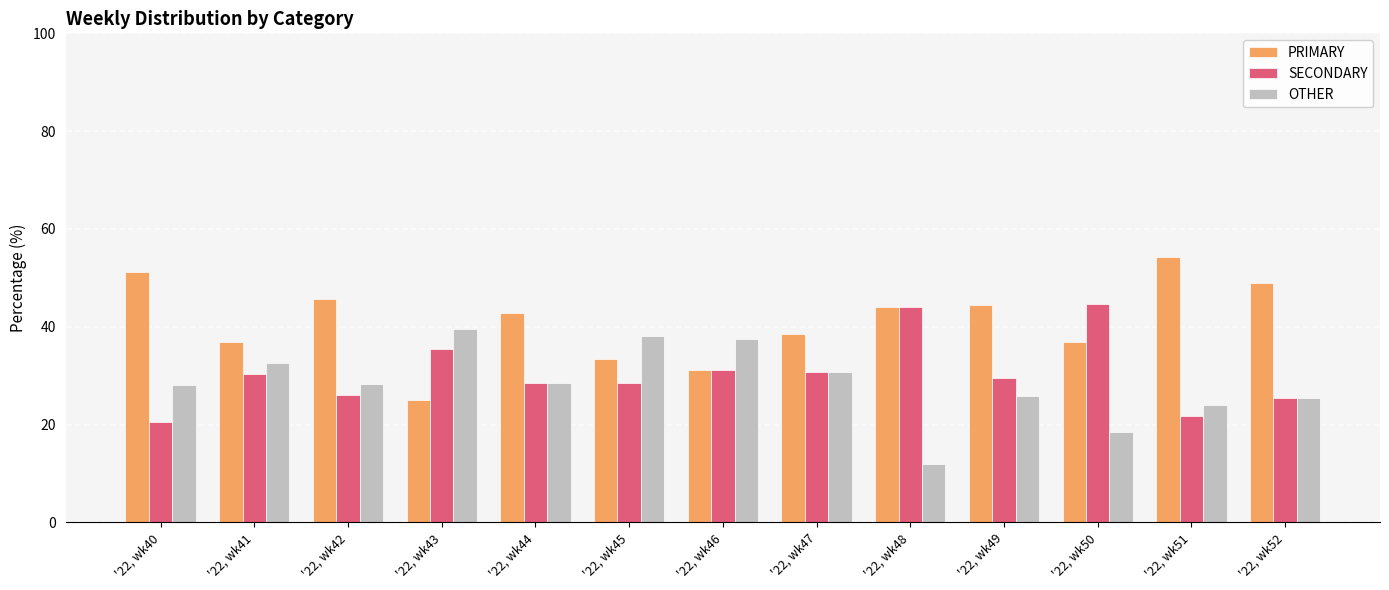

Which series has the largest total across all categories?

PRIMARY